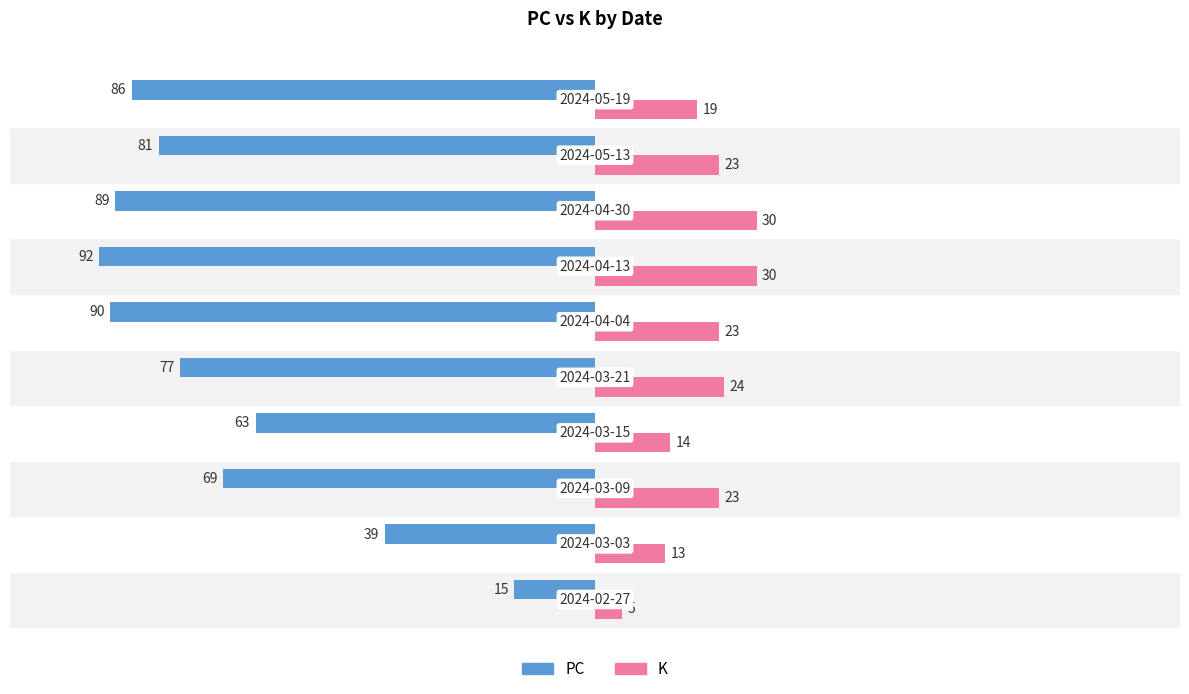

What is the minimum value shown in the chart?

-92